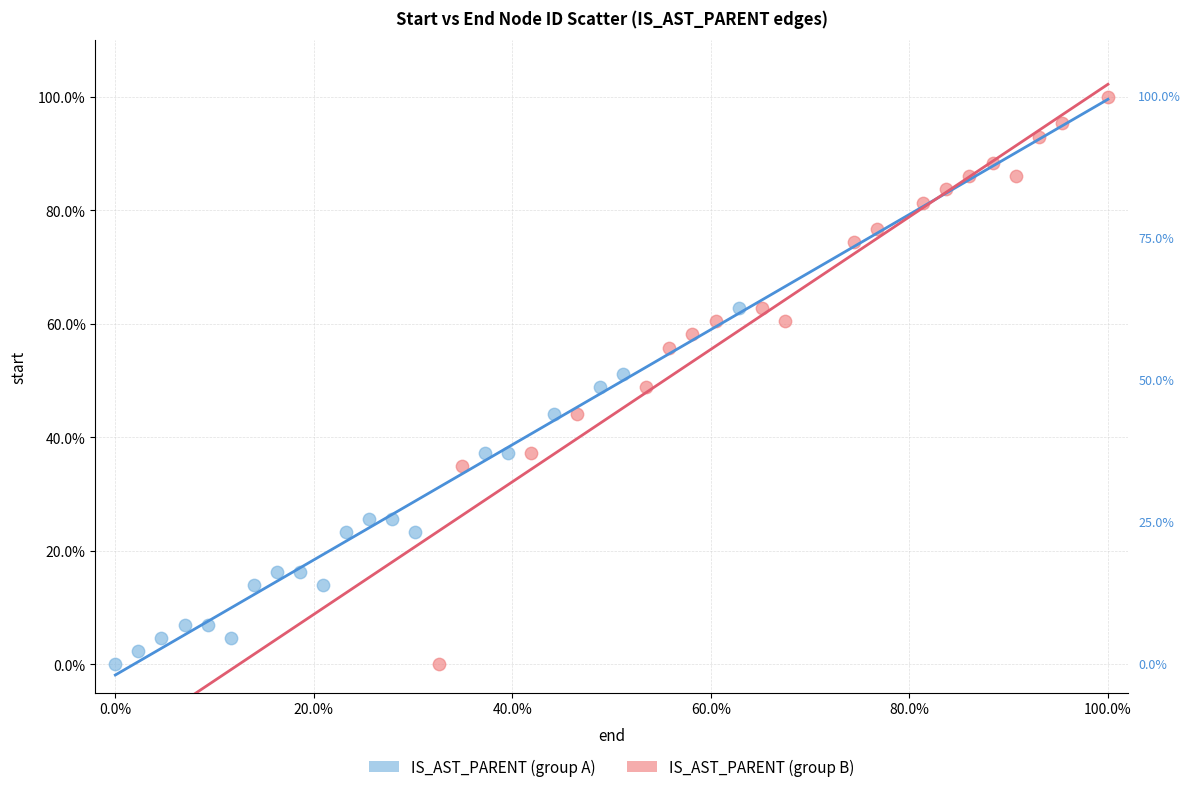

Which series contains the highest Y value?

IS_AST_PARENT (group B)